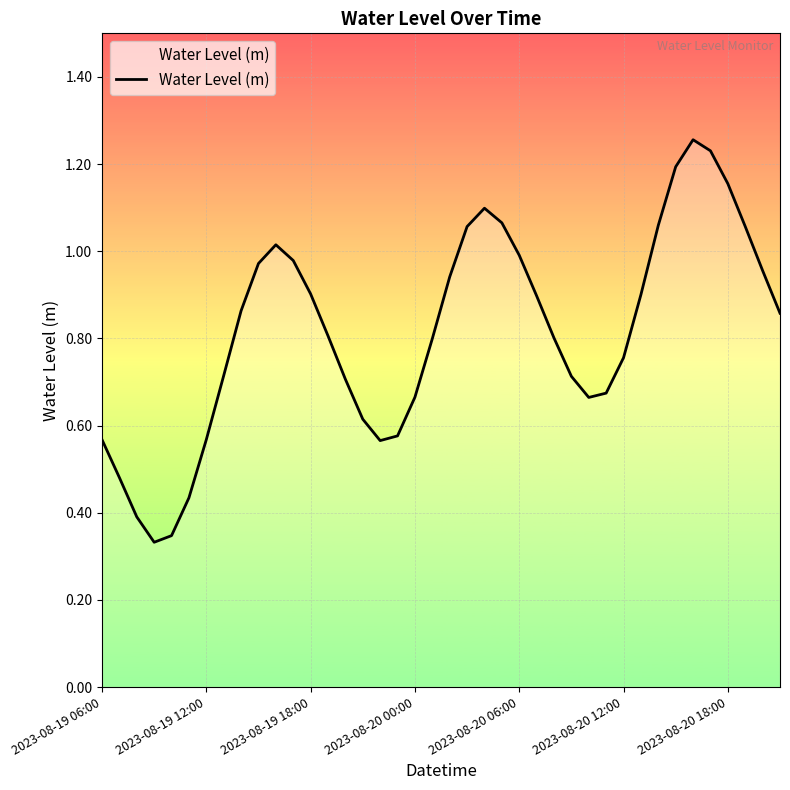

Is this an area chart (filled region under the line)?

No